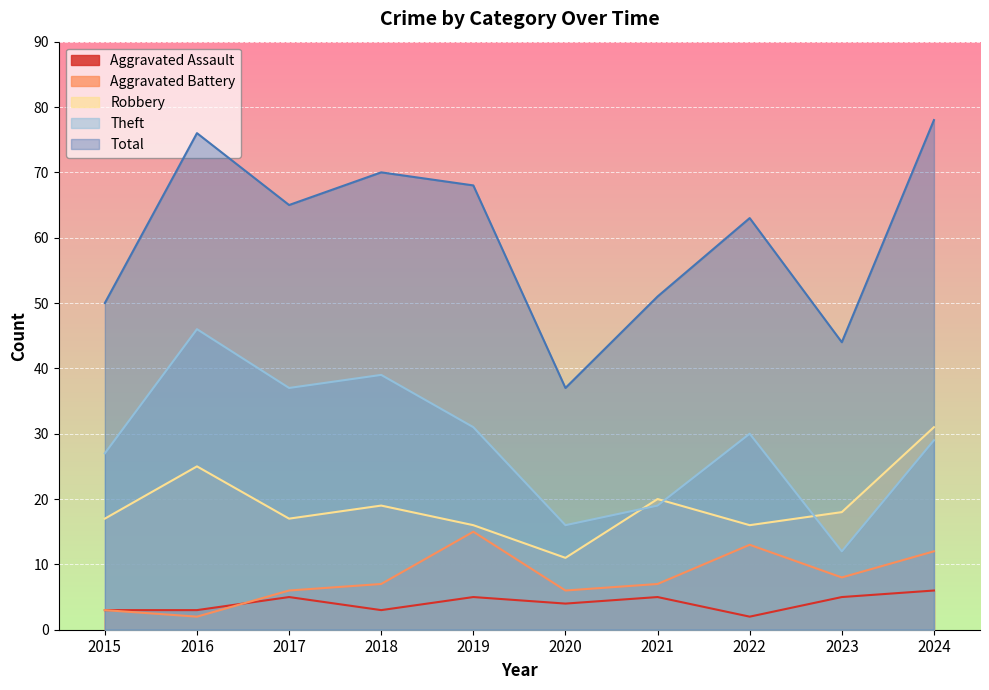

What is the difference between the maximum and minimum values in the Aggravated Assault series?

4